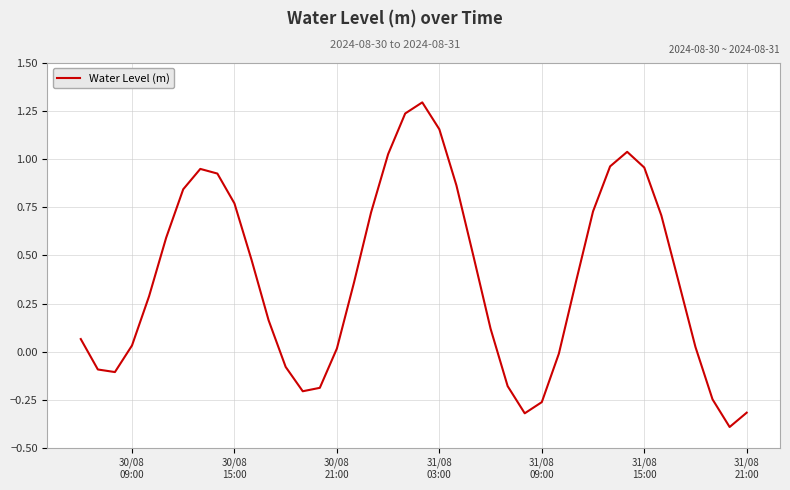

What is the greatest value displayed?

1.3